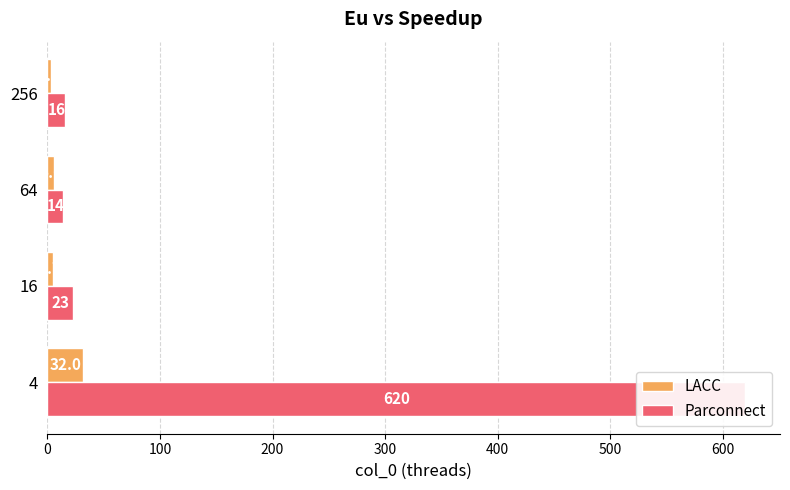

At how many categories does at least one series exceed 283?

1